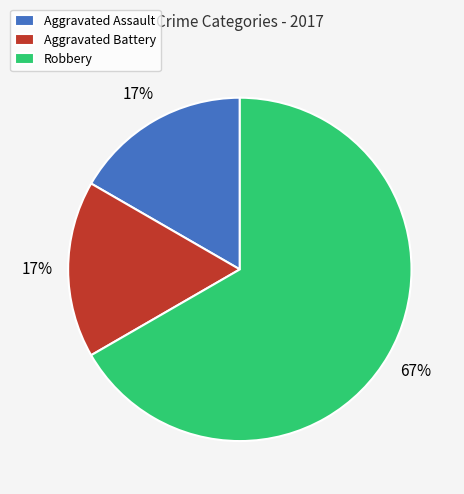

The Aggravated Assault slice represents 17% of the pie. True or false?

True